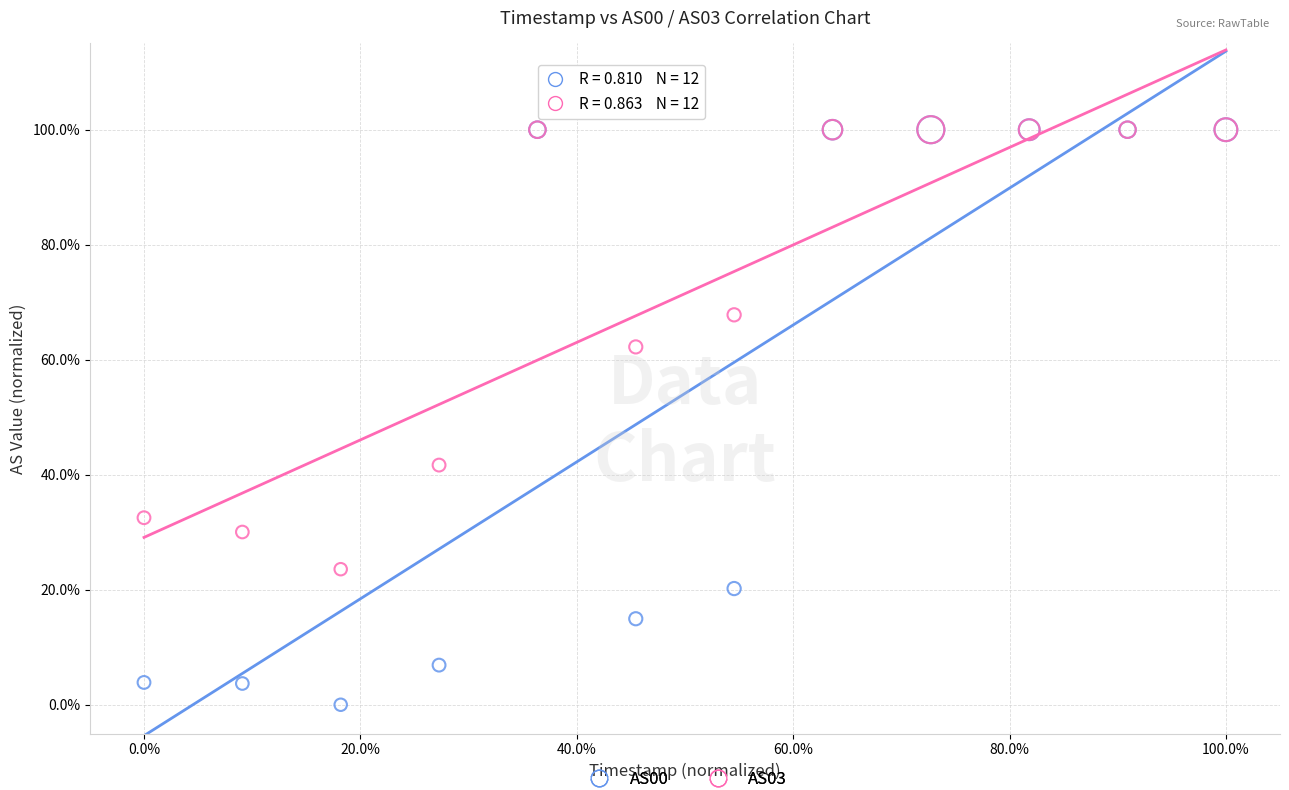

Which series has the widest spread of Y values?

AS00